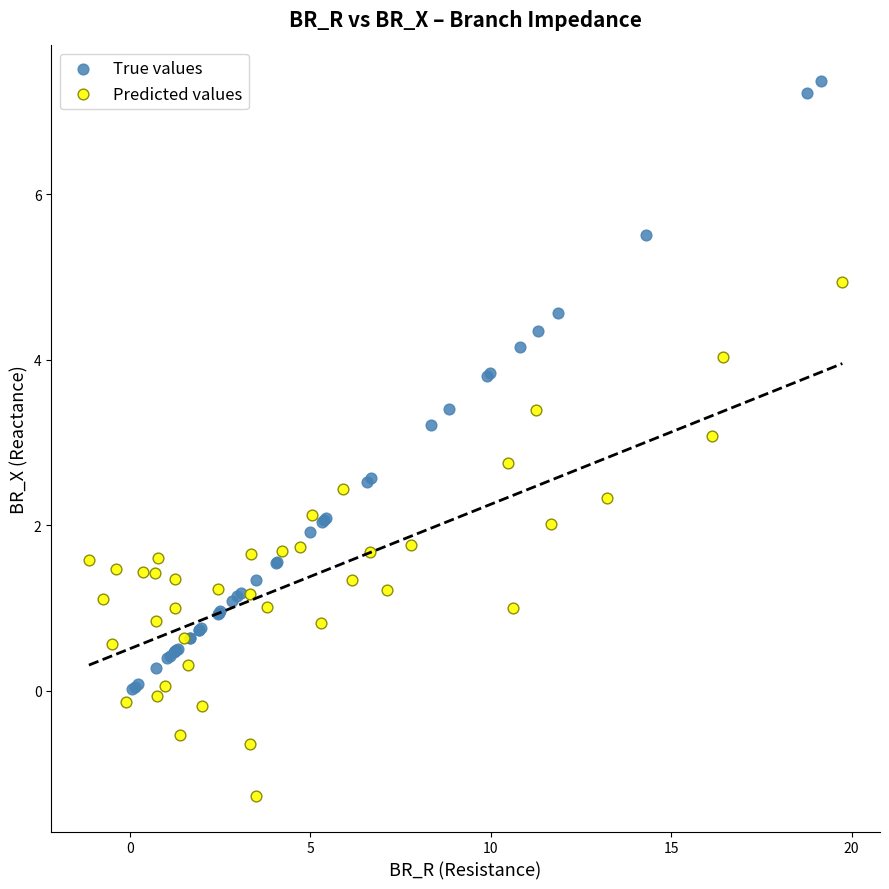

Which series has the widest spread of Y values?

True values